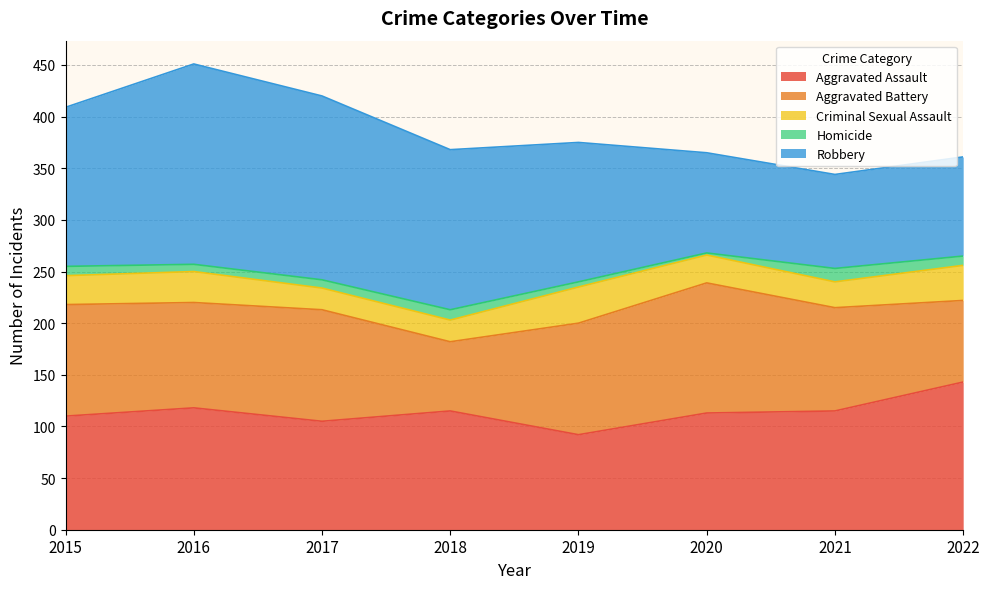

The value of Aggravated Battery at 2021 is 100. True or false?

True